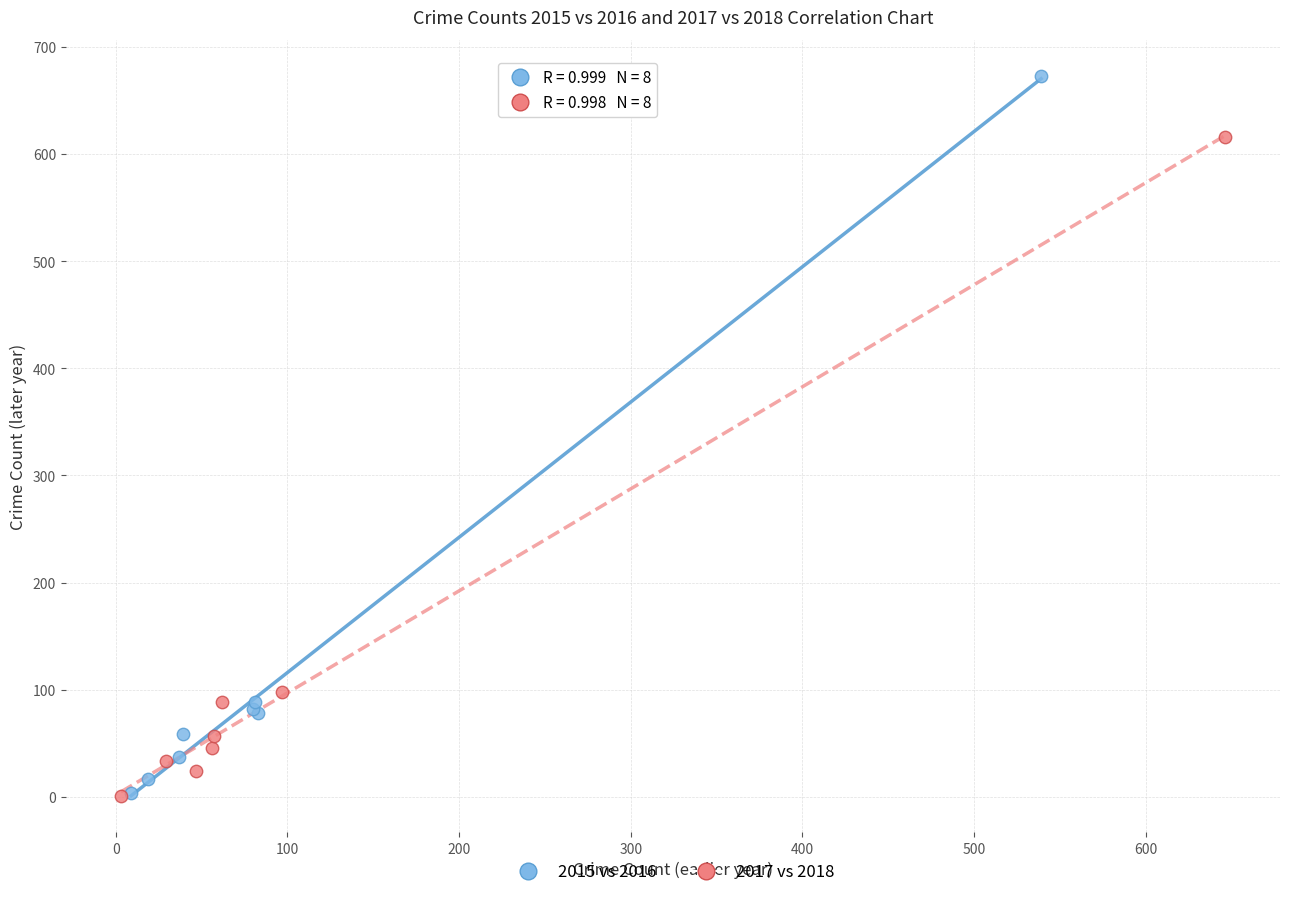

Which series reaches the maximum Y coordinate?

2015 vs 2016